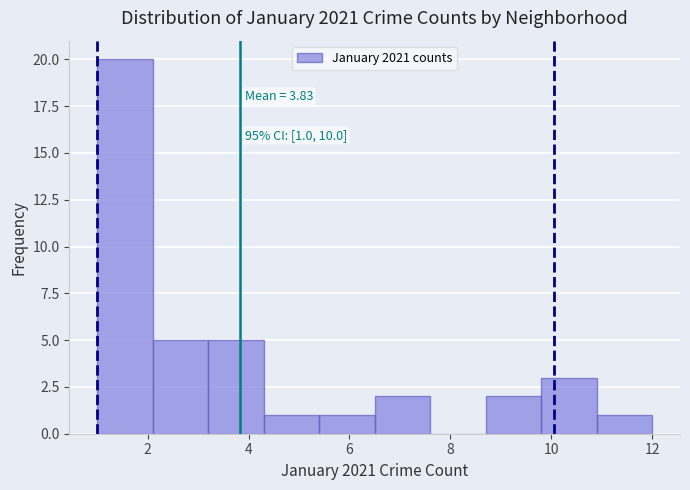

Over which range of the x-axis is the bar tallest?

1.0 to 2.1